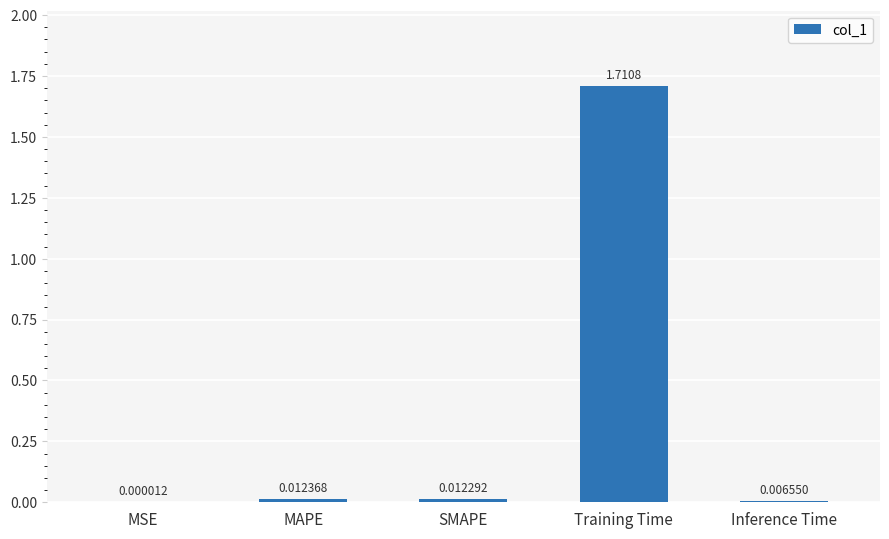

Does the chart contain stacked bars?

No